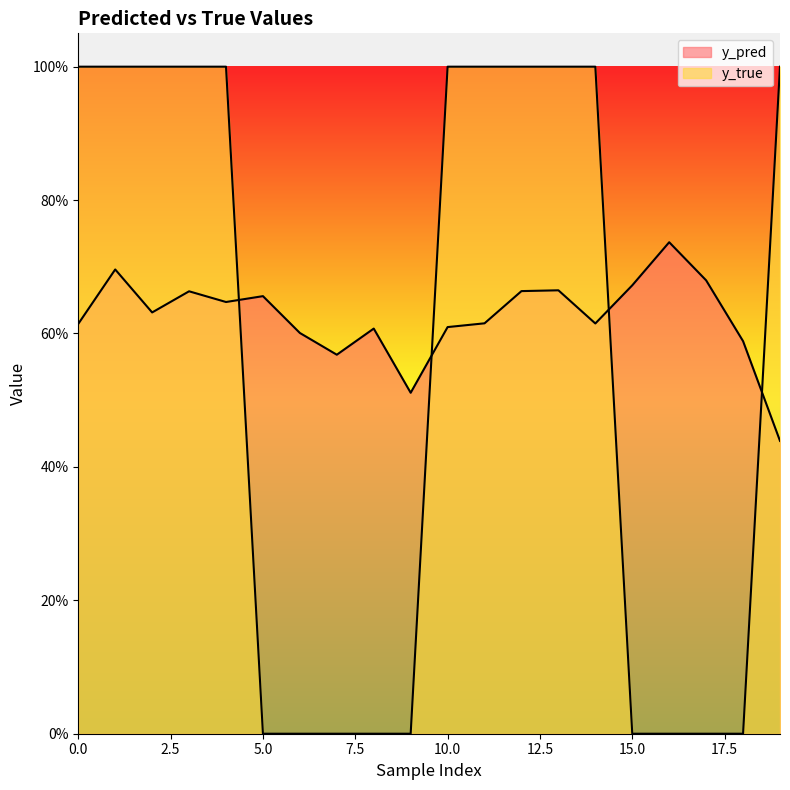

What is the sum of the y_true values at 9 and 2?

1.0